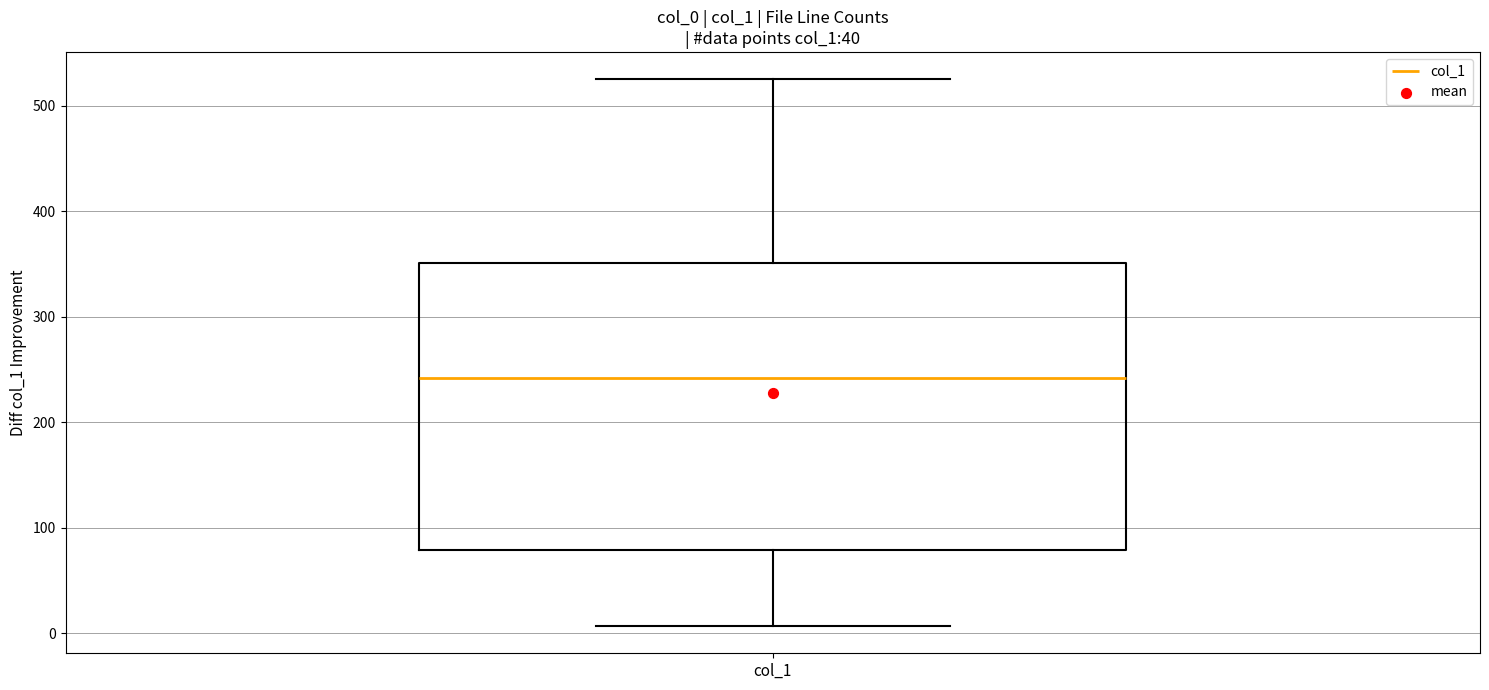

Where does the lower whisker of the box for col_1 end on the y-axis? The values are not printed on the chart, so give them approximately, as read against the axis.

10